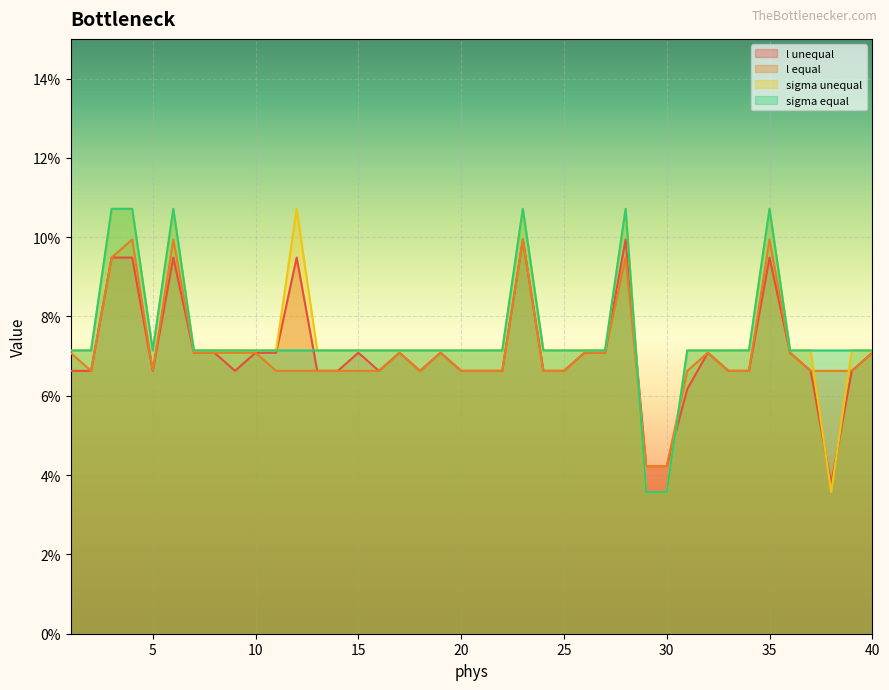

Which series has the largest total across all categories?

sigma unequal